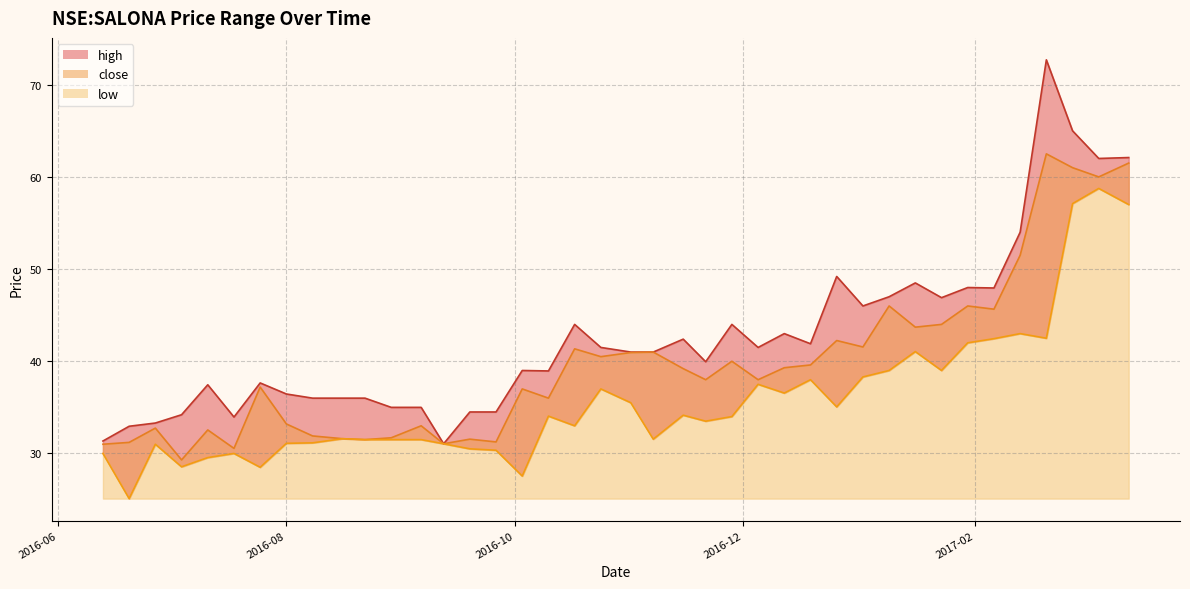

How many interior local peaks does the low series have?

11